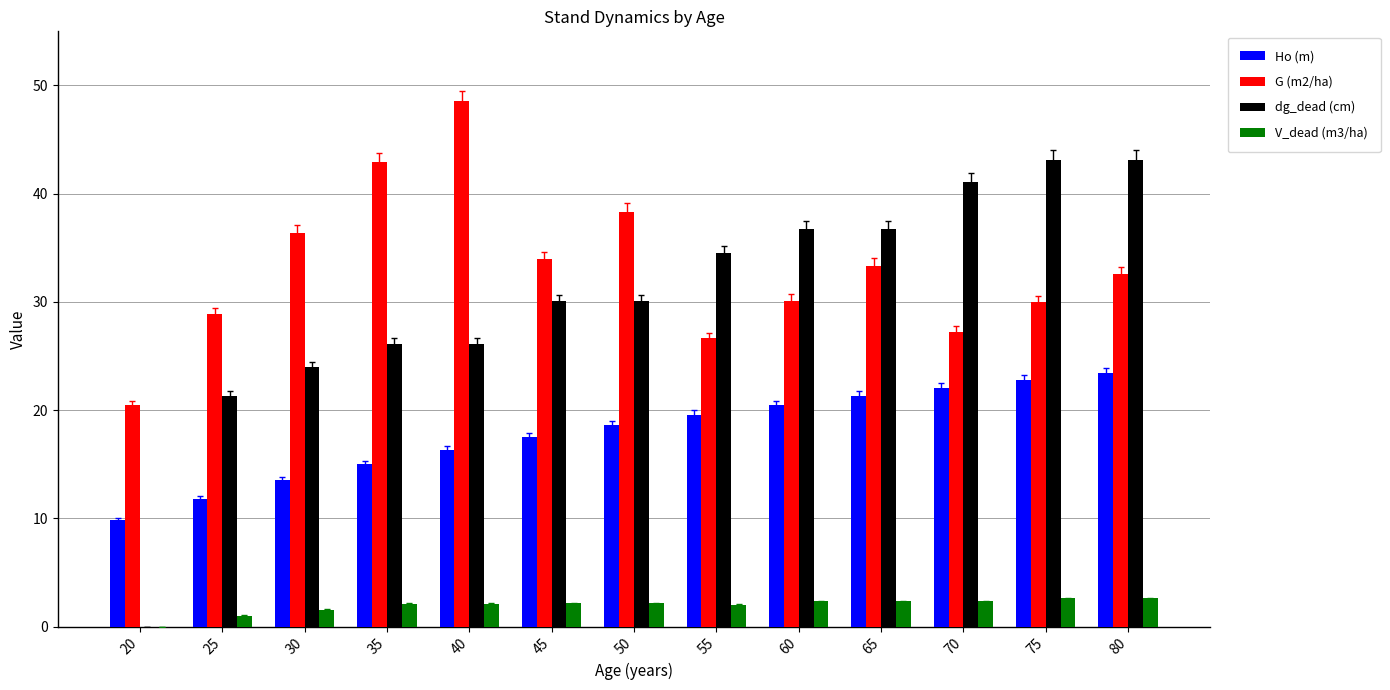

What is the average value of the G (m2/ha) series?

33.0